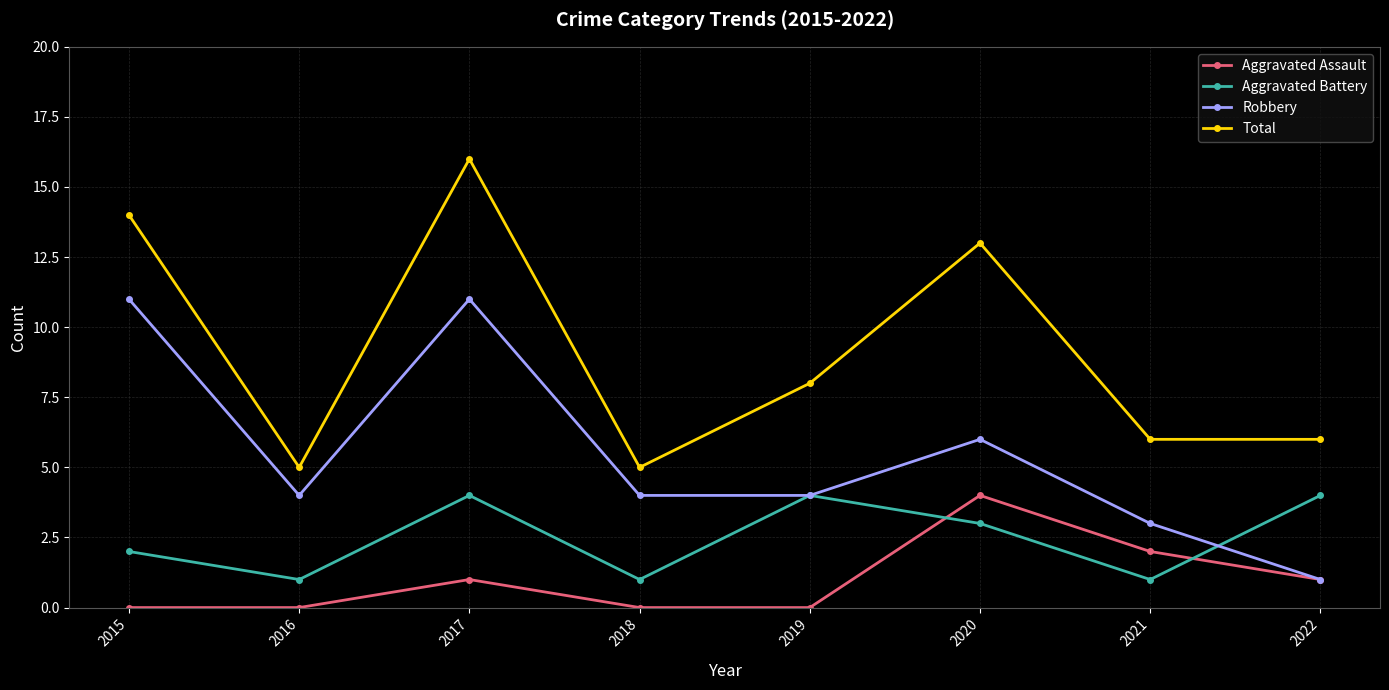

What is the difference between the maximum and minimum values in the Robbery series?

10